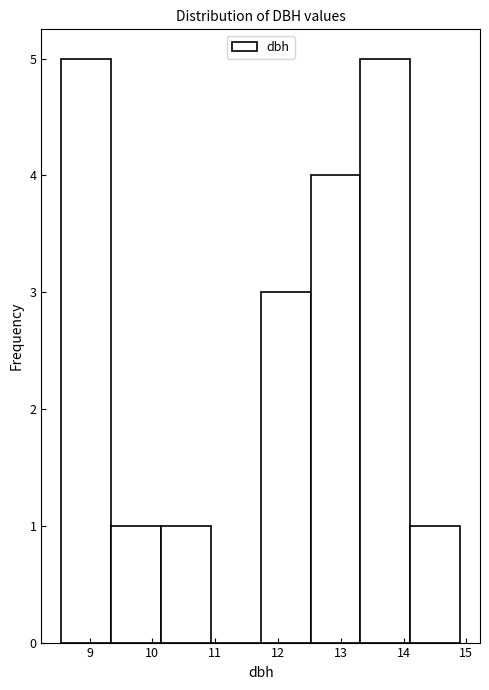

Reading left to right, transcribe this chart: for each bar, give the range it covers on the x-axis and its height. Neither the bar edges nor the heights are printed on the chart, so give them approximately, as read against the axes.

8.6 to 9.3: 5
9.3 to 10.1: 1
10.1 to 10.9: 1
10.9 to 11.7: 0
11.7 to 12.5: 3
12.5 to 13.3: 4
13.3 to 14.1: 5
14.1 to 14.9: 1